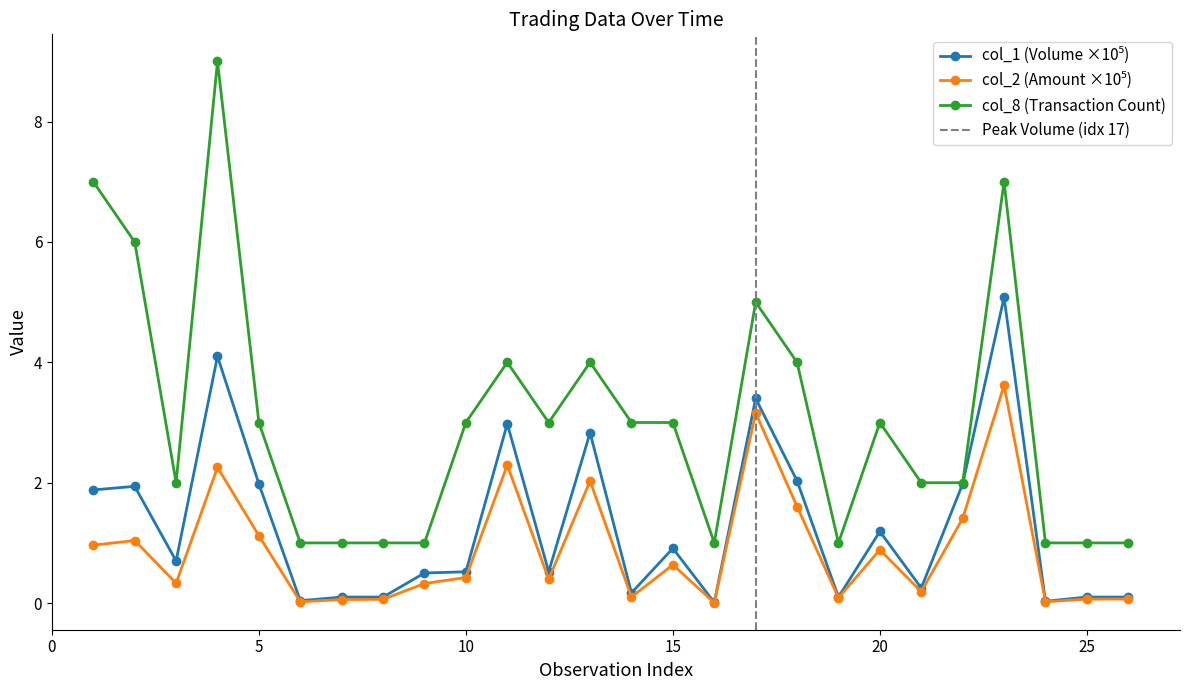

Reading left to right, extract all data points from this chart.

col_1: 1=1.9	2=1.9	3=0.7	4=4.1	5=2.0	6=0.0	7=0.1	8=0.1	9=0.5	10=0.5	11=3.0	12=0.5	13=2.8	14=0.2	15=0.9	16=0.0	17=3.4	18=2.0	19=0.1	20=1.2	21=0.2	22=2.0	23=5.1	24=0.0	25=0.1	26=0.1
col_2: 1=1.0	2=1.0	3=0.3	4=2.3	5=1.1	6=0.0	7=0.1	8=0.1	9=0.3	10=0.4	11=2.3	12=0.4	13=2.0	14=0.1	15=0.6	16=0.0	17=3.2	18=1.6	19=0.1	20=0.9	21=0.2	22=1.4	23=3.6	24=0.0	25=0.1	26=0.1
col_8: 1=7.0	2=6.0	3=2.0	4=9.0	5=3.0	6=1.0	7=1.0	8=1.0	9=1.0	10=3.0	11=4.0	12=3.0	13=4.0	14=3.0	15=3.0	16=1.0	17=5.0	18=4.0	19=1.0	20=3.0	21=2.0	22=2.0	23=7.0	24=1.0	25=1.0	26=1.0